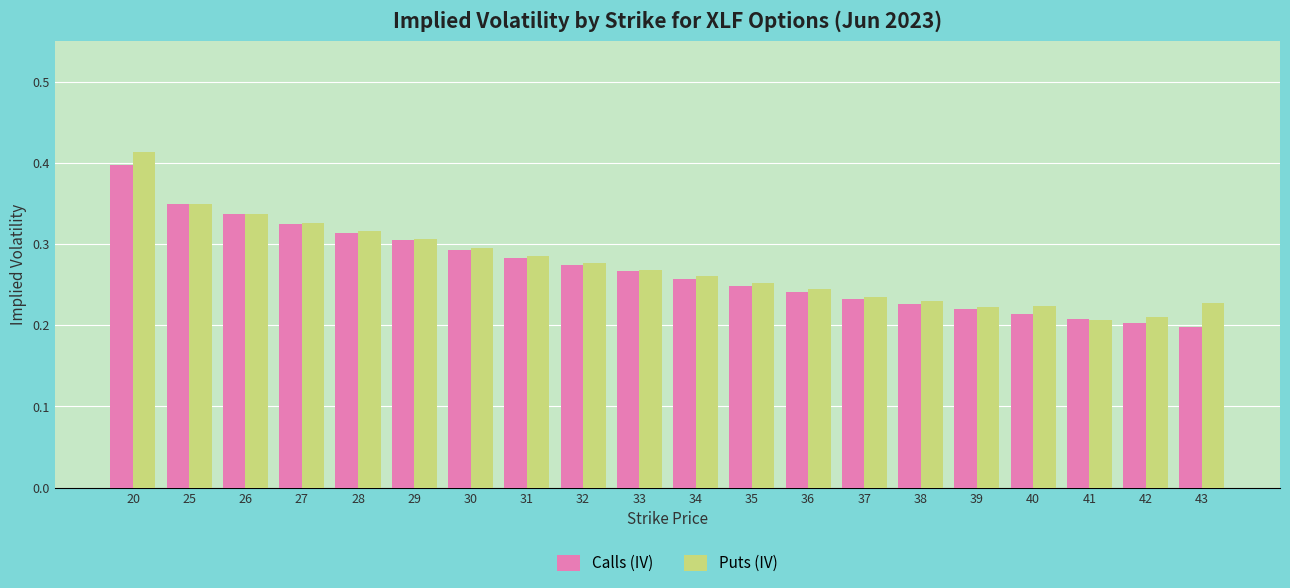

What is the sum of all Calls (IV) values?

5.4